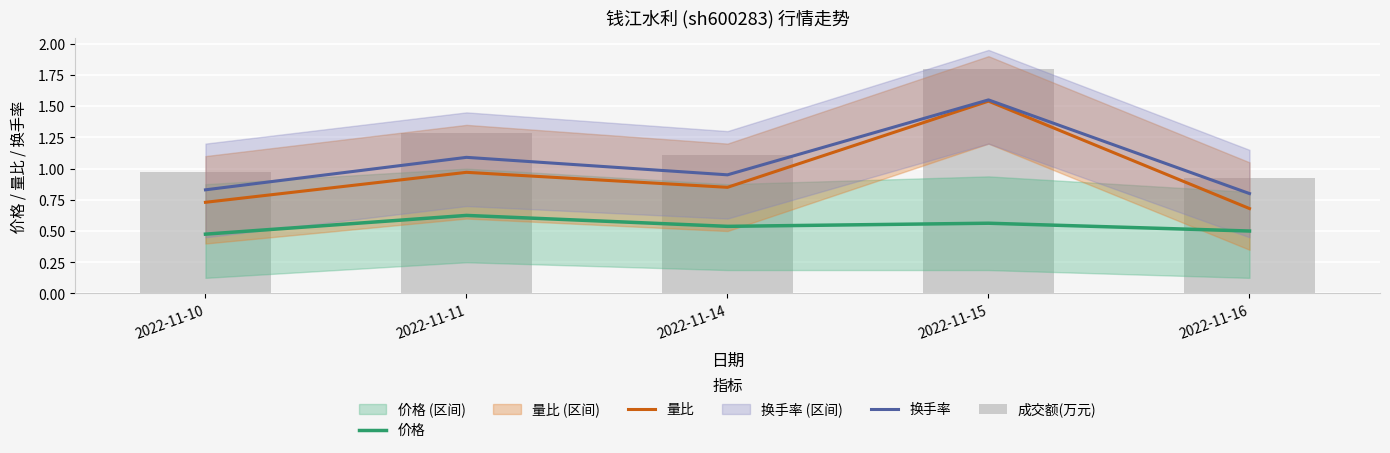

What is the difference between the highest and lowest values at 2022-11-10?

0.5